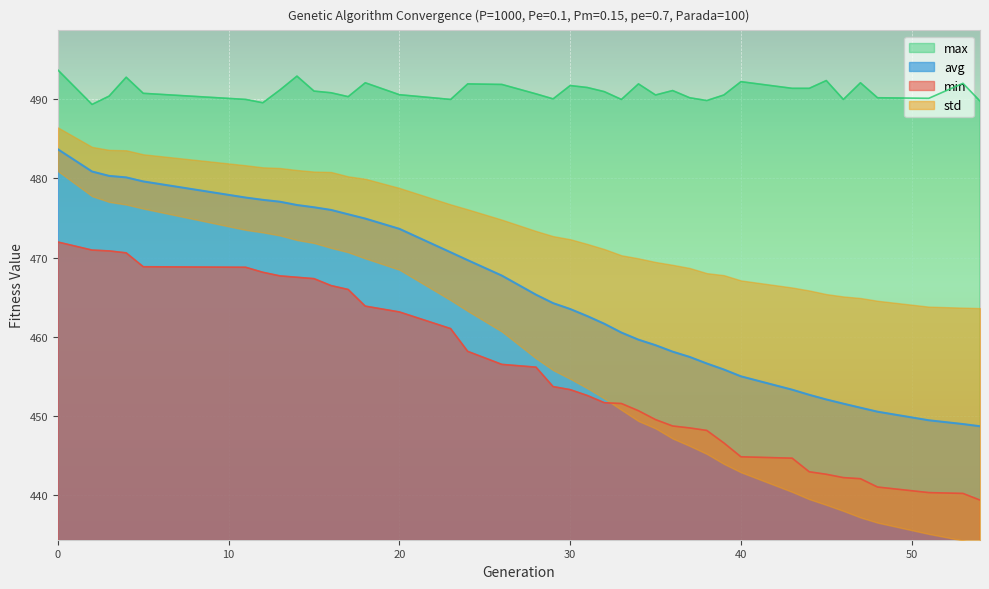

What is the value of the max point at the 27th from the left?

490.2